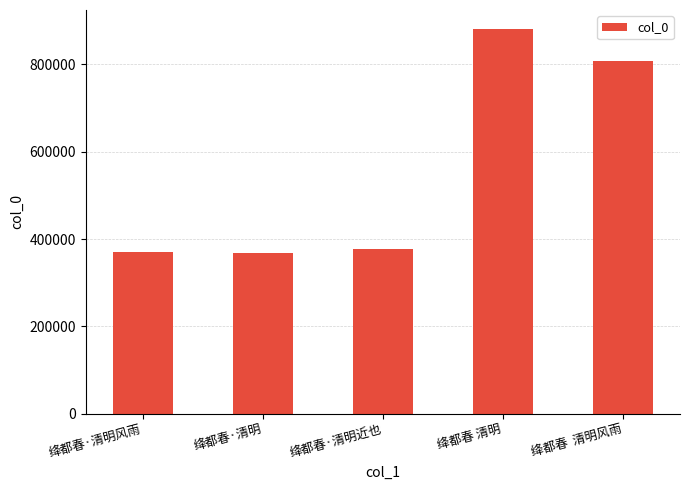

True or false: the data shows 370893 at 绛都春·清明风雨.

True